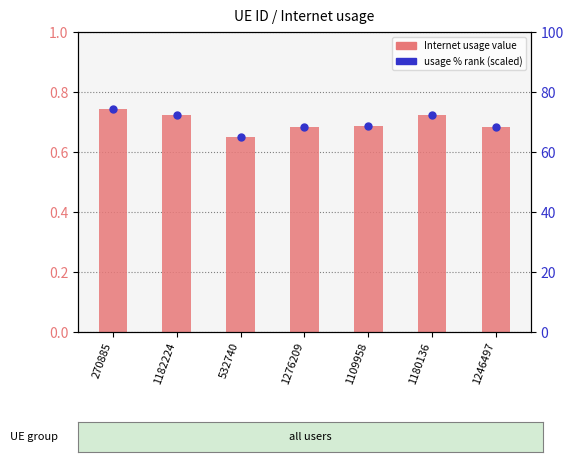

Which series contains the highest Y value?

usage % (scaled)